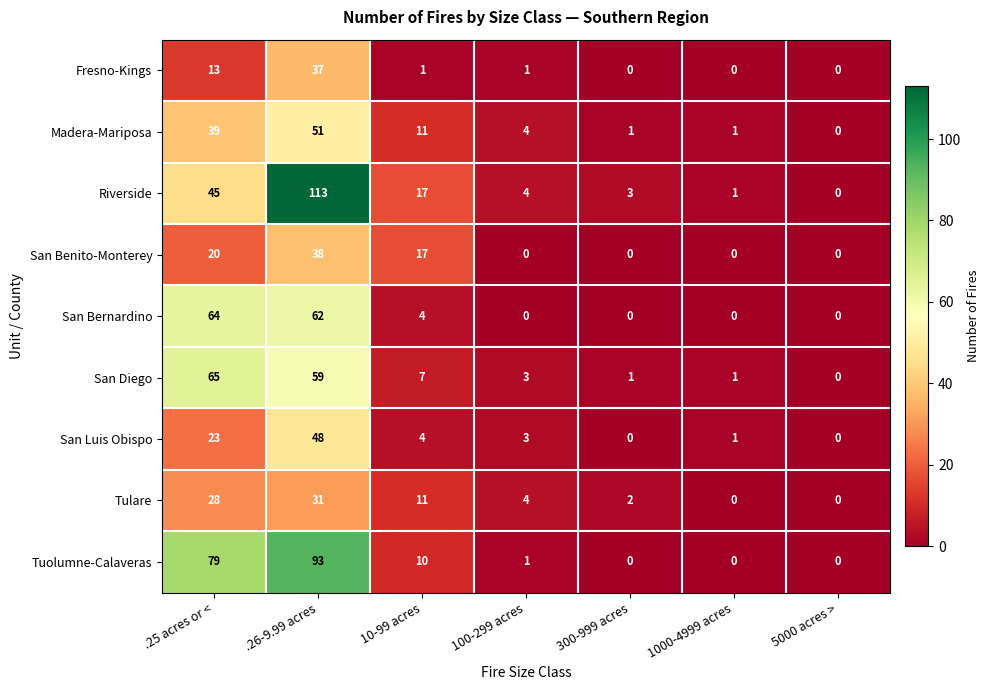

What is the greatest value displayed?

113